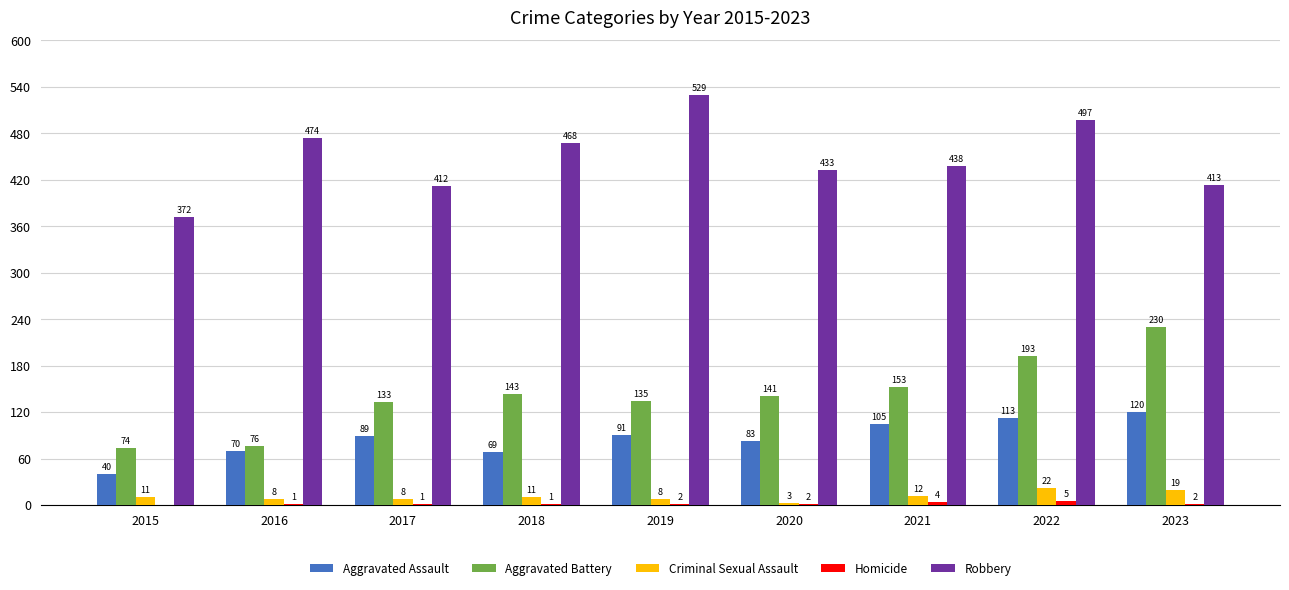

What is the spread (max minus min) of values at 2020?

431